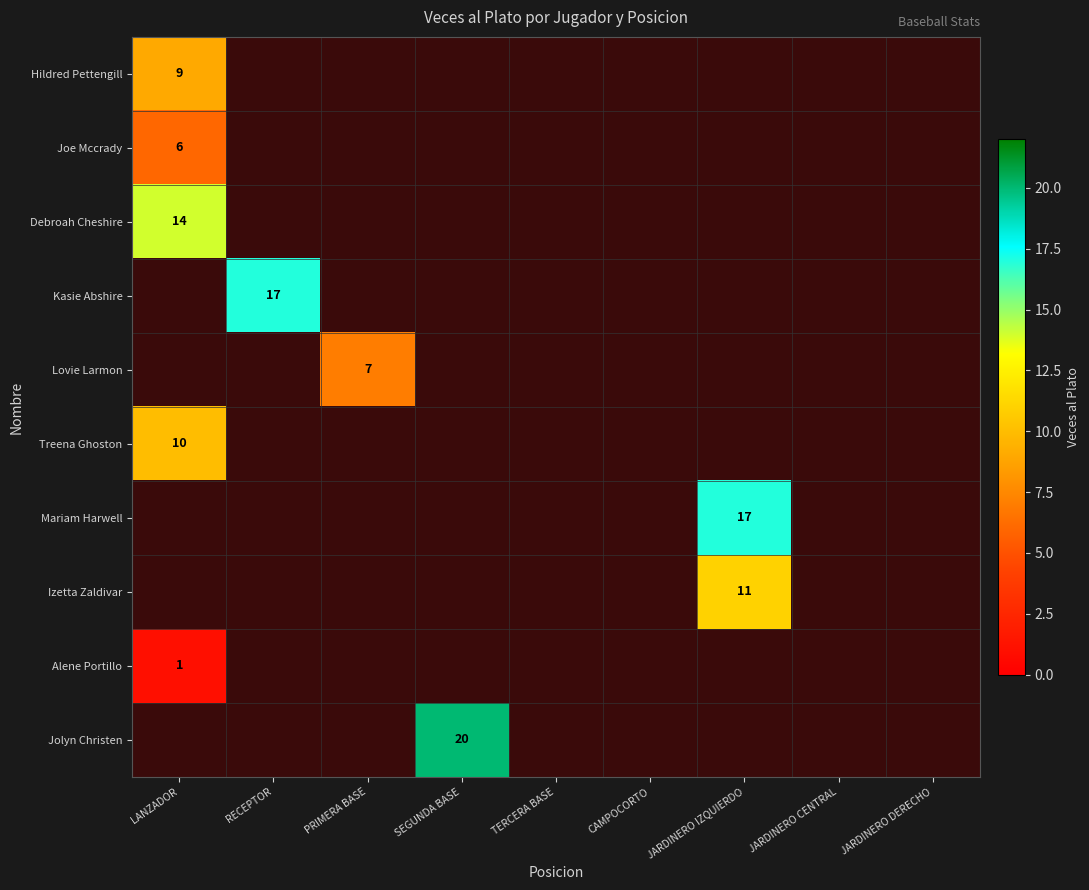

What is the minimum value shown in the chart?

1.0